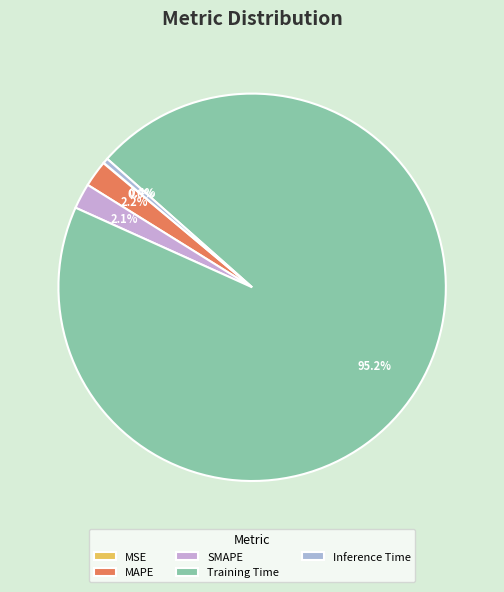

To the nearest percent, what is the average slice percentage?

20%